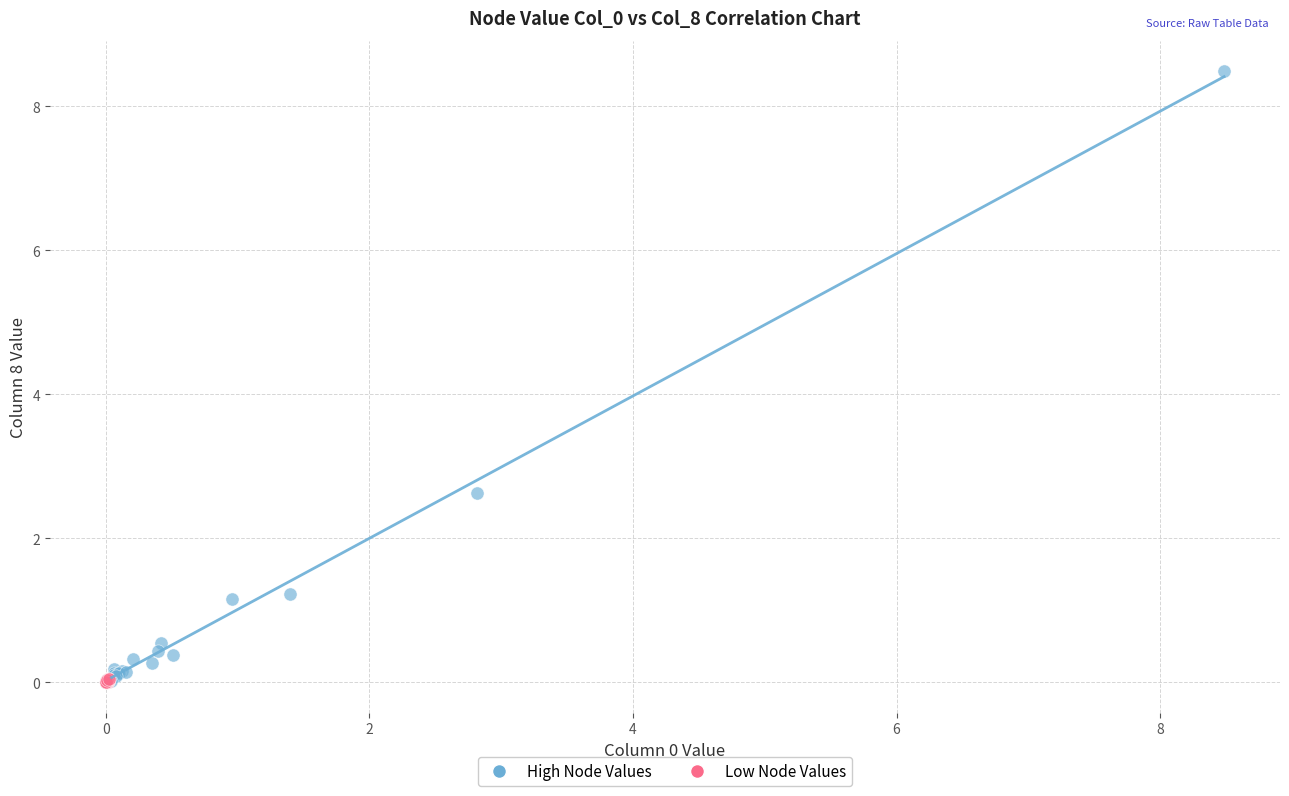

Which series has the widest spread of Y values?

High Node Values